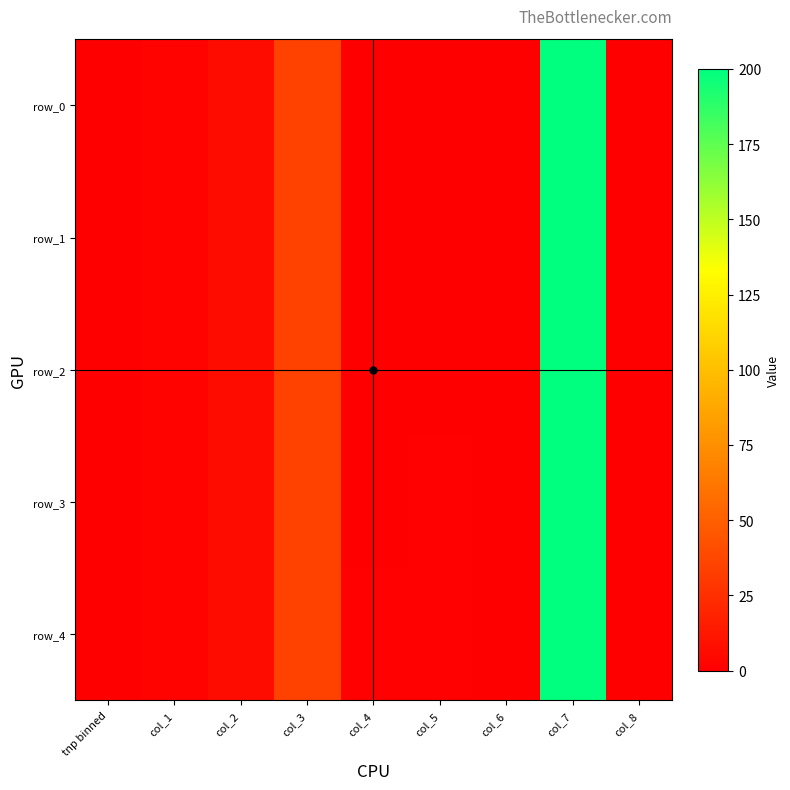

Count the number of categories in the chart.

9